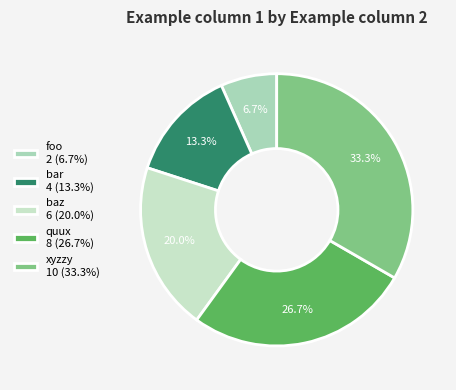

How many segments does this pie chart have?

5